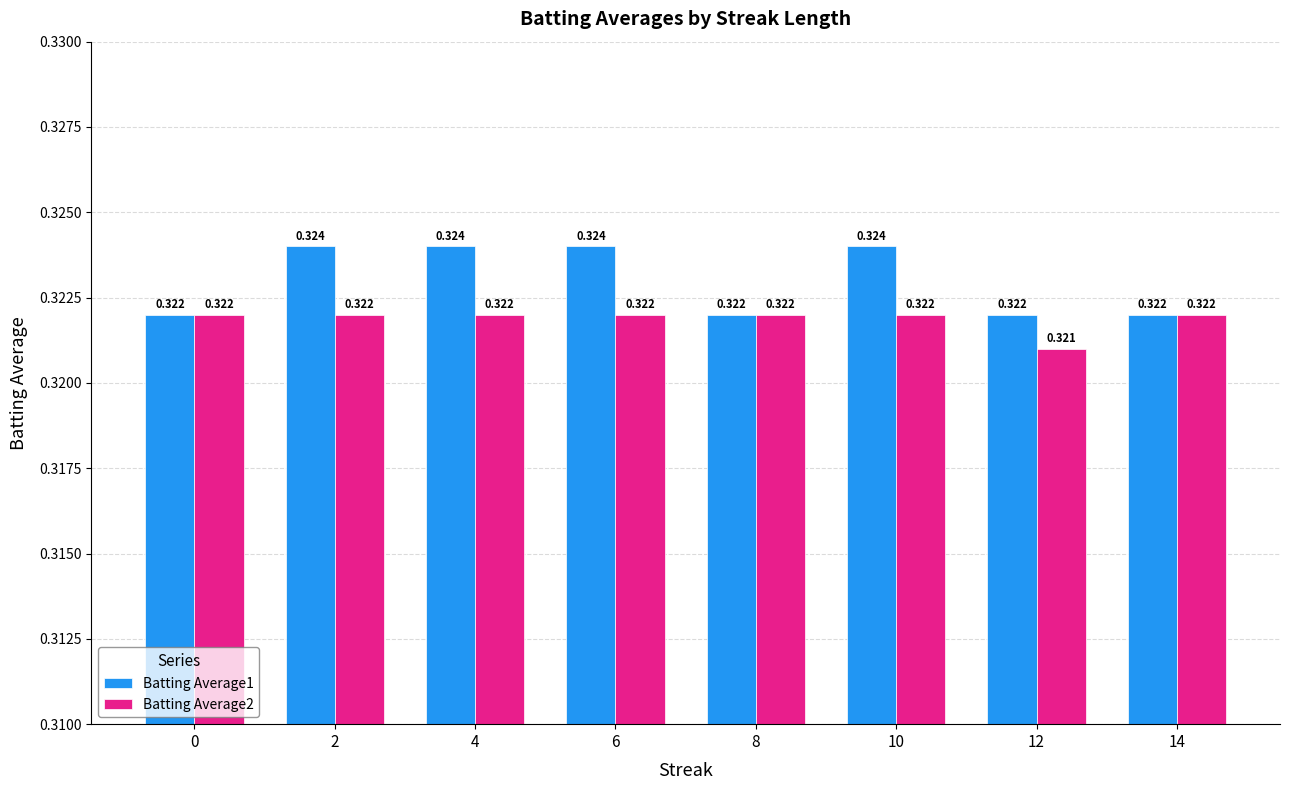

List the series in order of their overall mean, highest first.

Batting Average1, Batting Average2